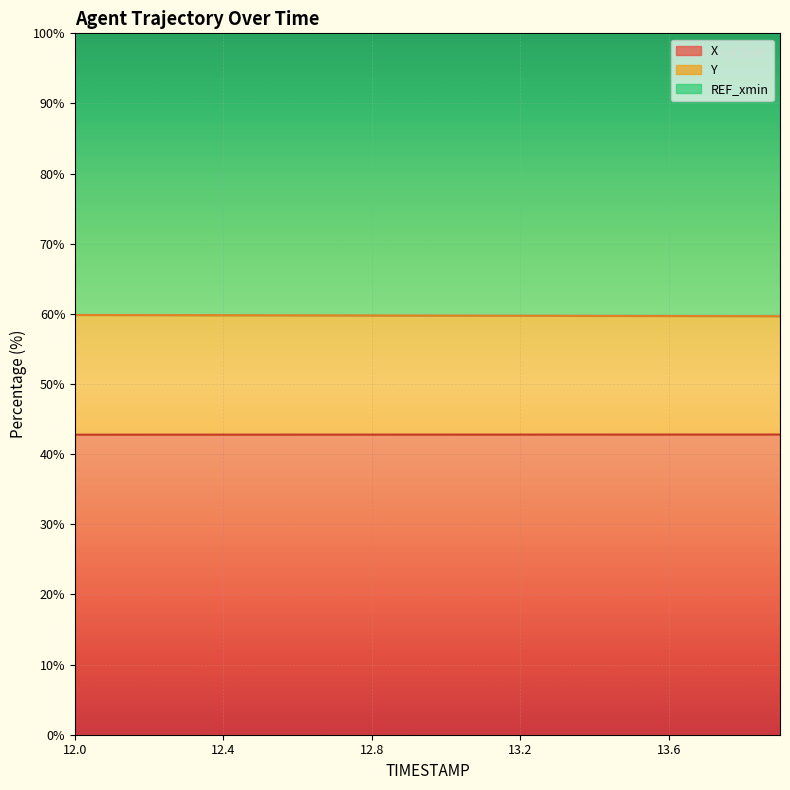

At which category does the chart reach its peak across all series?

12.0